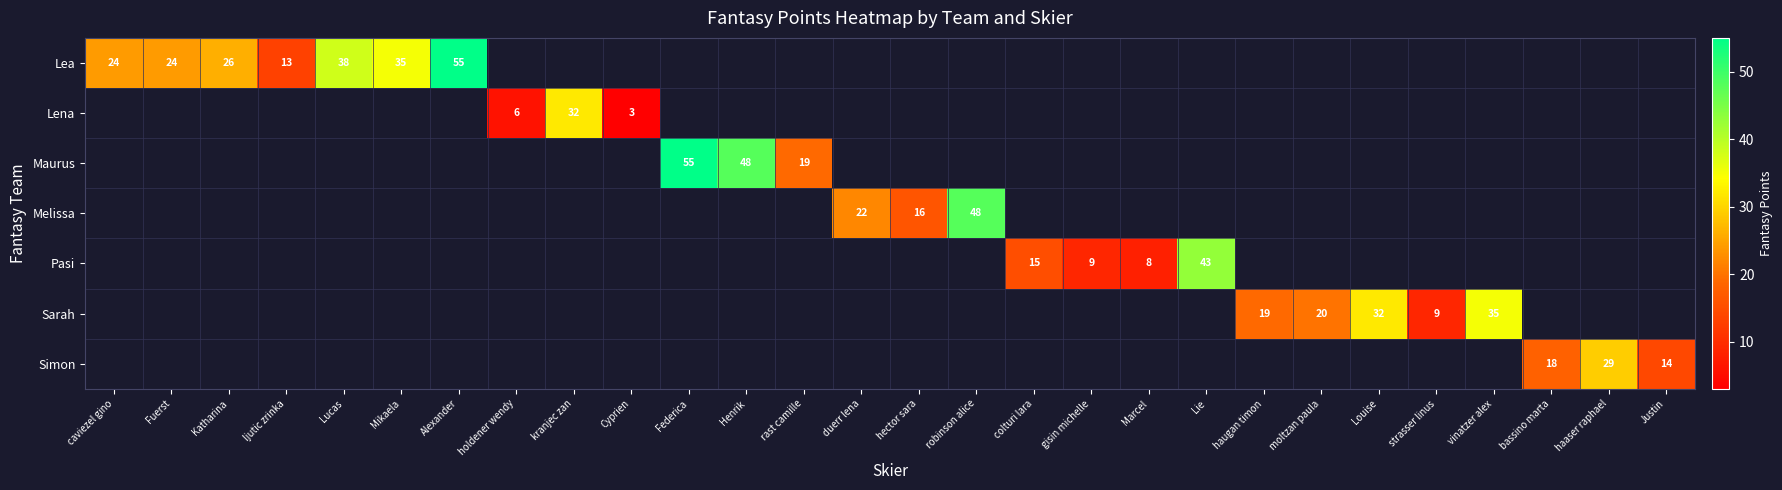

At which category does the chart reach its peak across all series?

Alexander